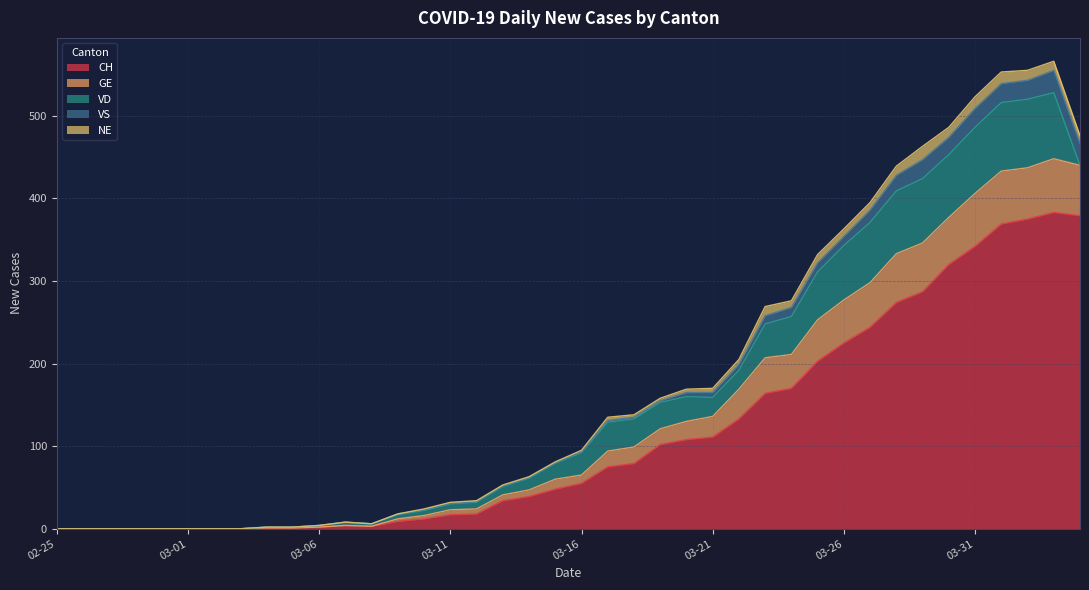

What are all the series names shown in the legend?

CH, GE, VD, VS, NE